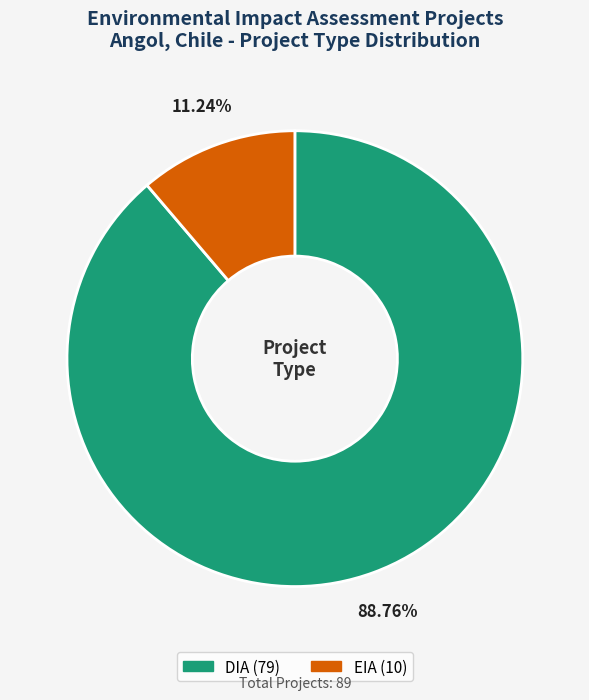

The DIA slice represents 80% of the pie. True or false?

False